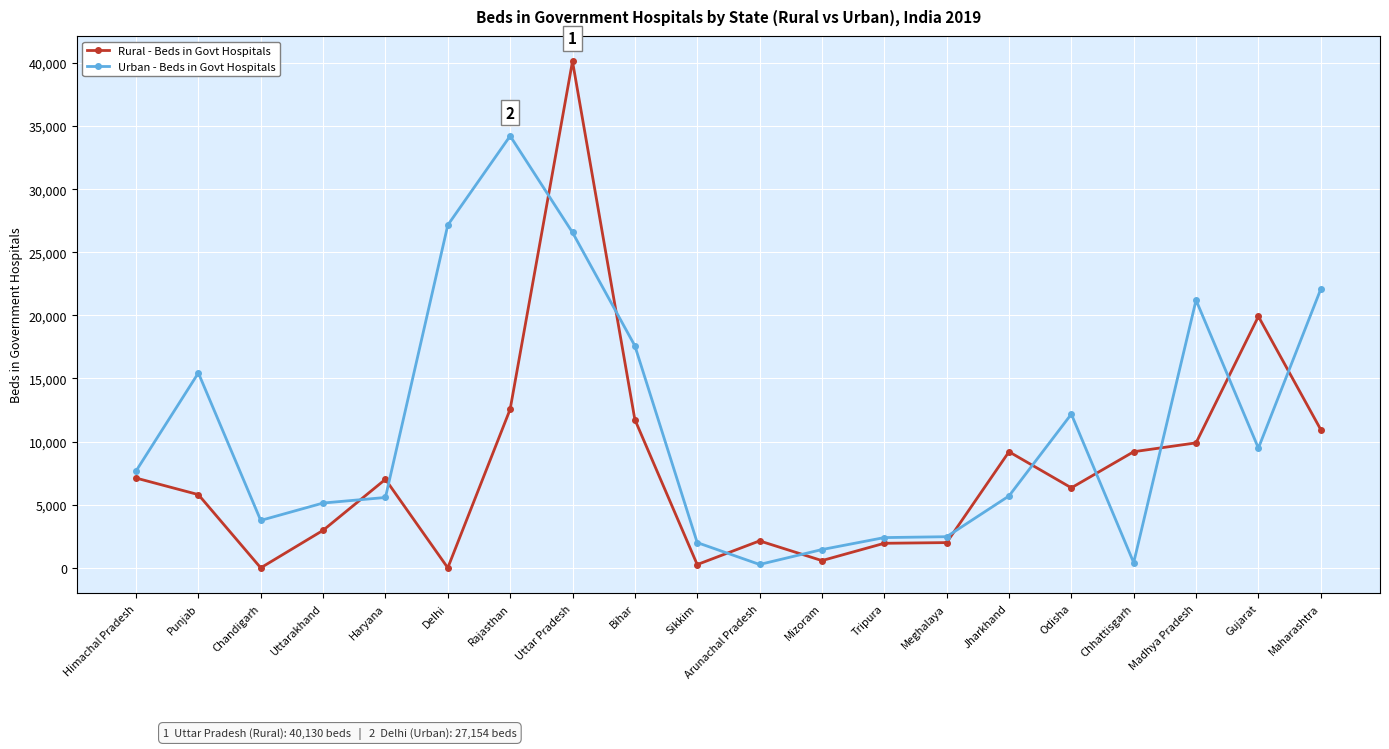

In Urban - Beds in Govt Hospitals, how many points are lower than both neighbors (excluding endpoints)?

4